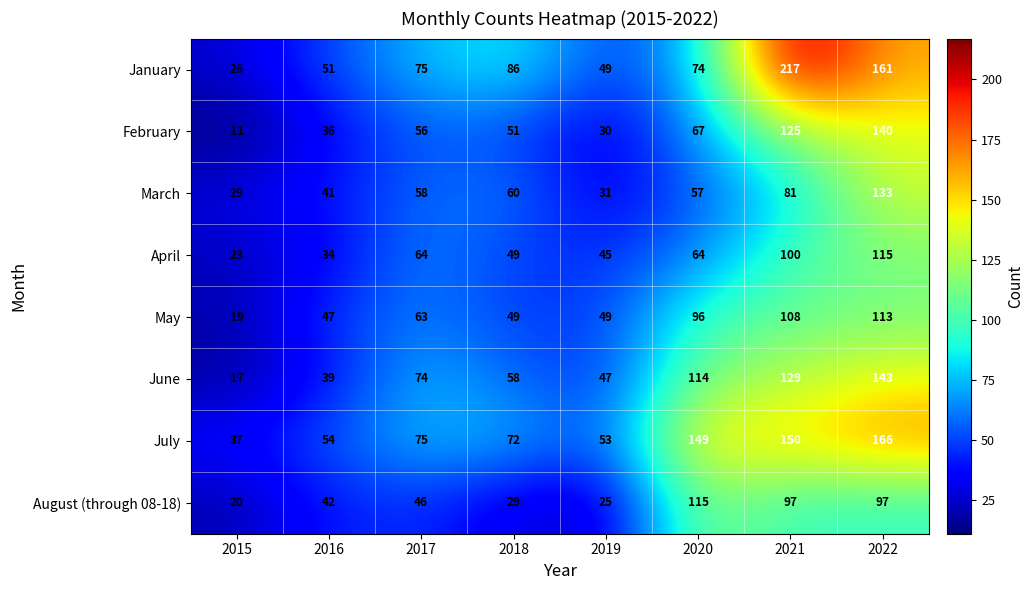

What is the difference between the maximum and minimum values in the February series?

129